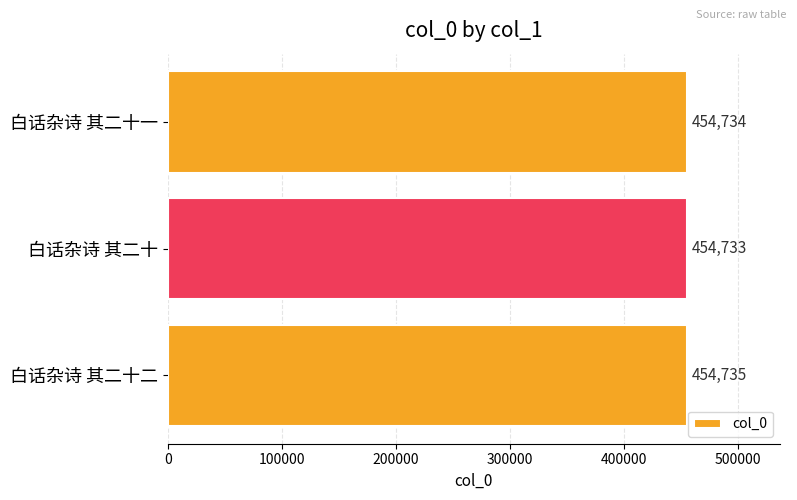

How many values are between 454733 and 454735?

3